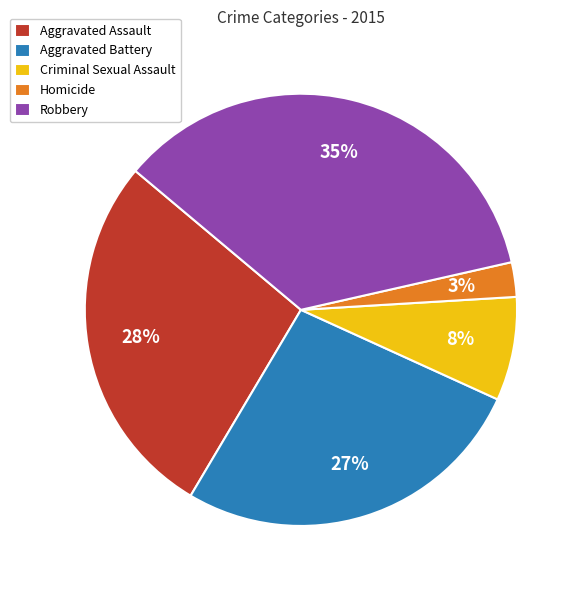

Which has a higher value, Robbery or Aggravated Battery?

Robbery